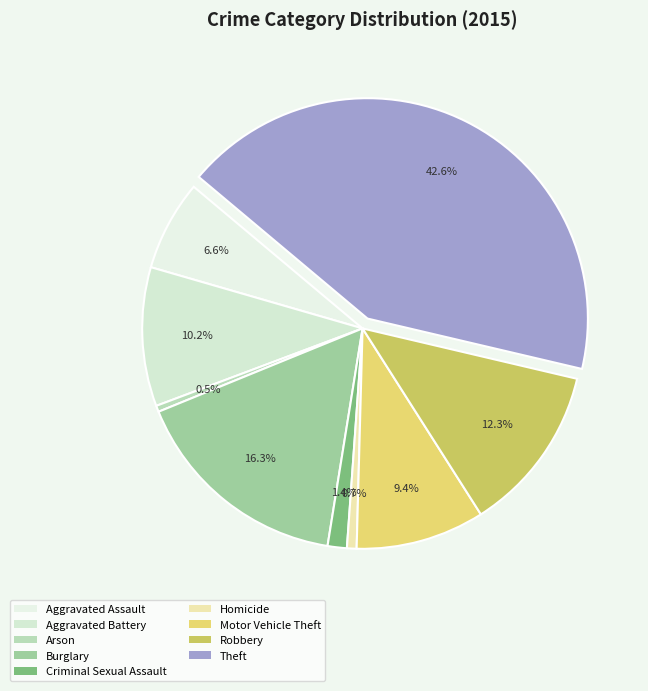

To the nearest percent, what is the difference between the largest and smallest slice percentages?

42%